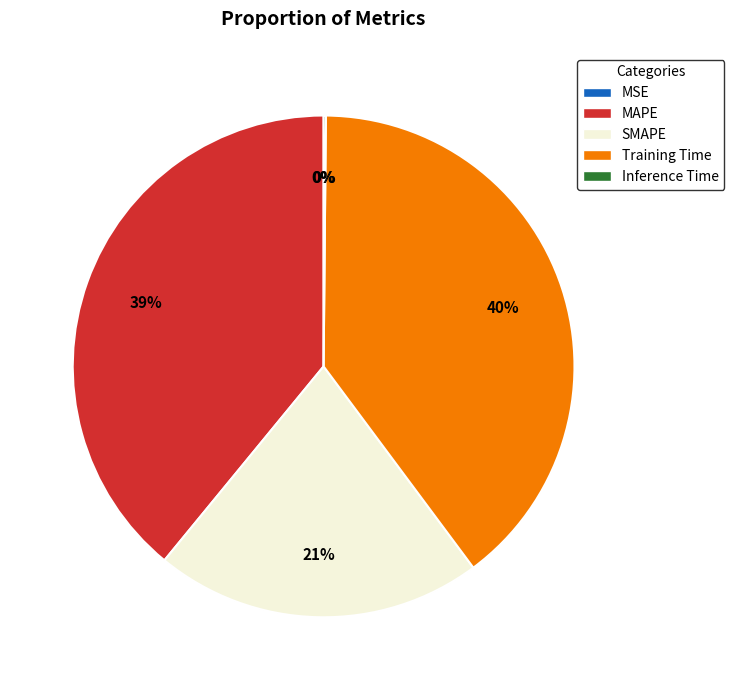

Does SMAPE account for over 50% of the chart?

No